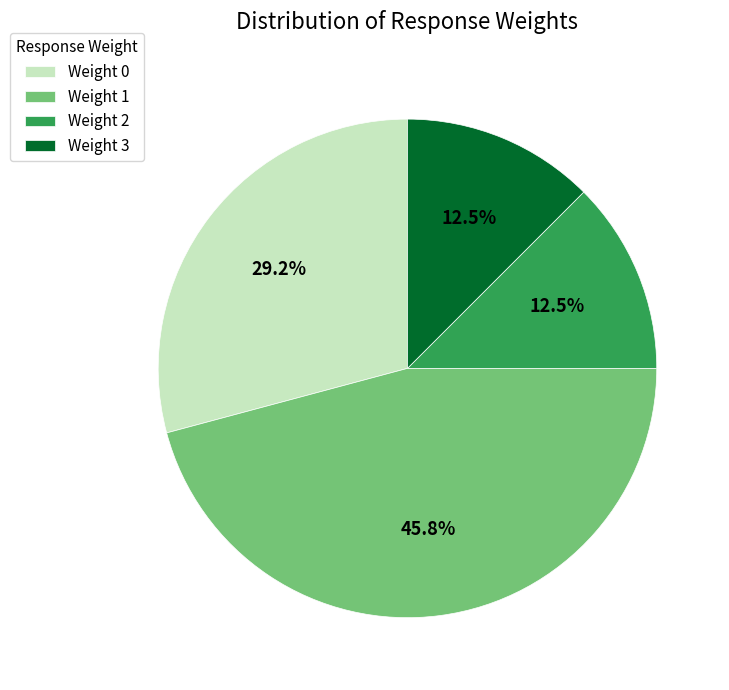

Which slice is the largest?

Weight 1